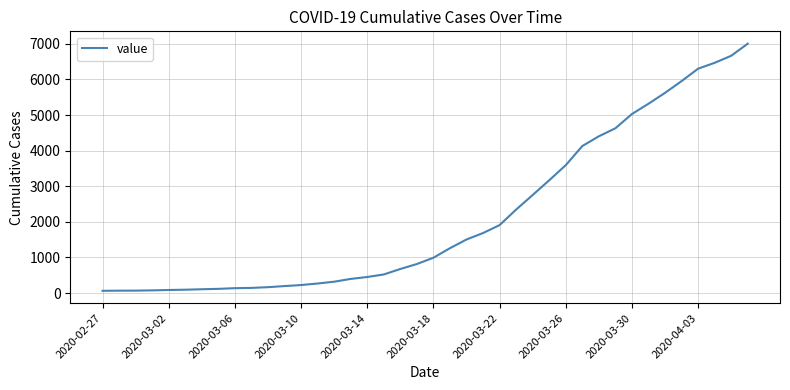

What is the difference between the maximum and minimum values?

6939